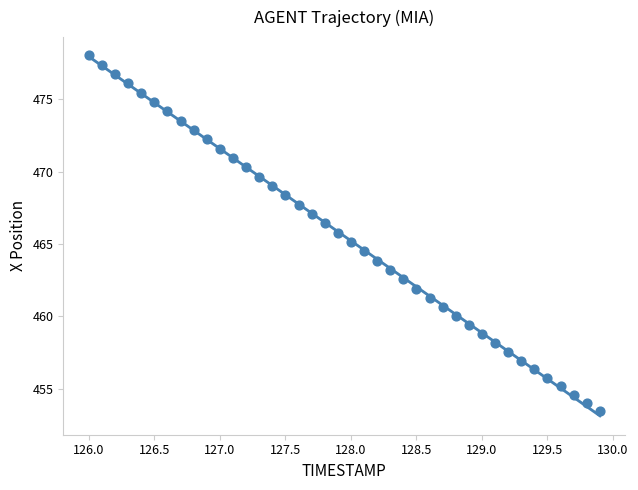

What is the range of X values (max minus min)?

3.9